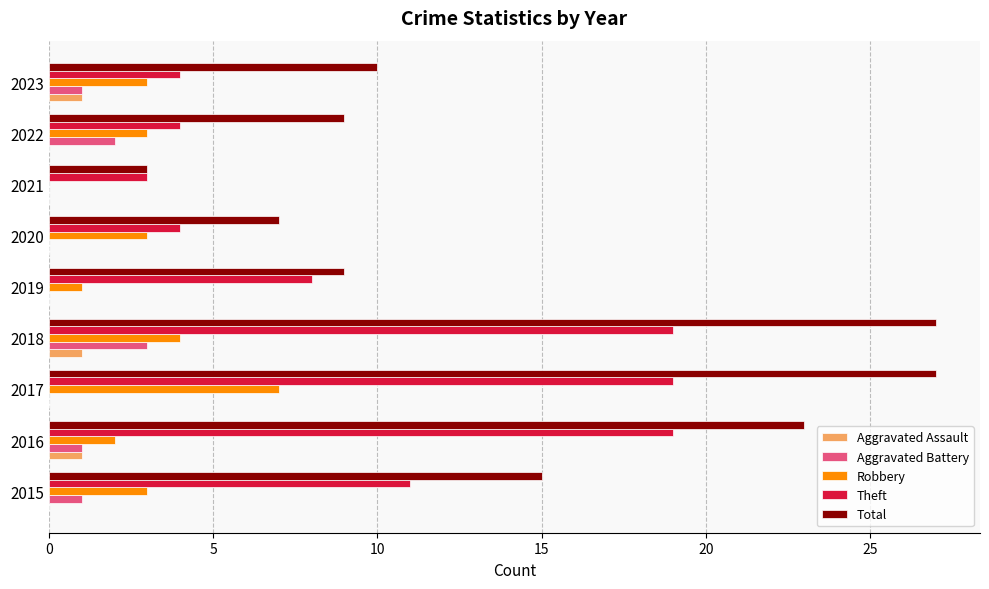

What is the maximum value shown in the chart?

27